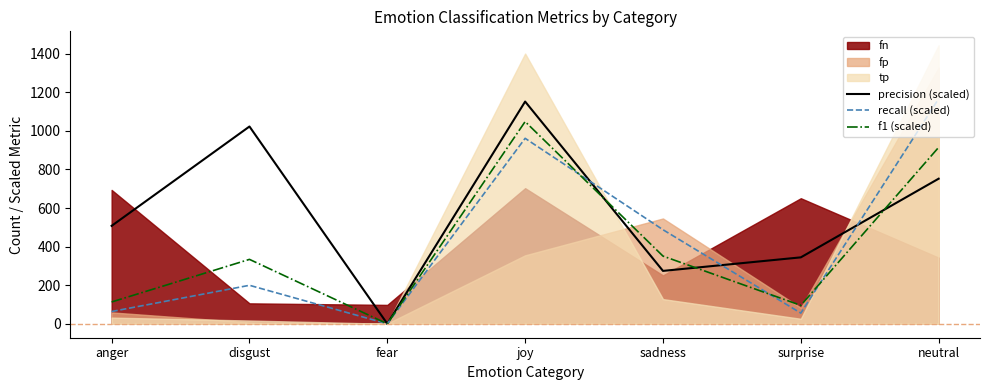

Which category has the lowest value across all series?

fear